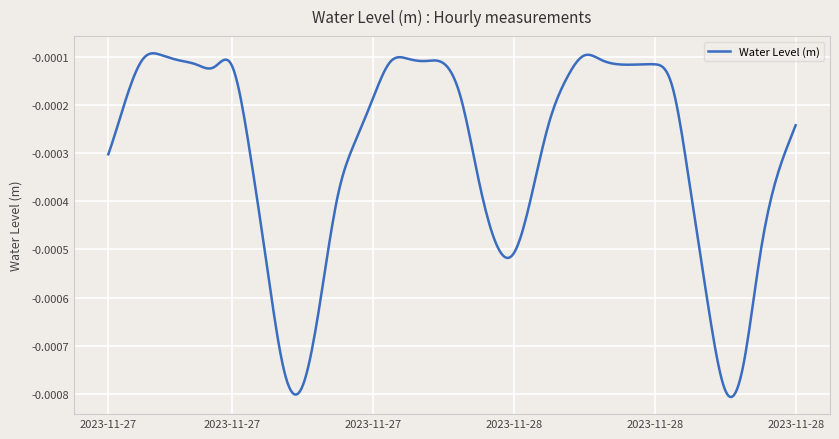

Is this an area chart (filled region under the line)?

No